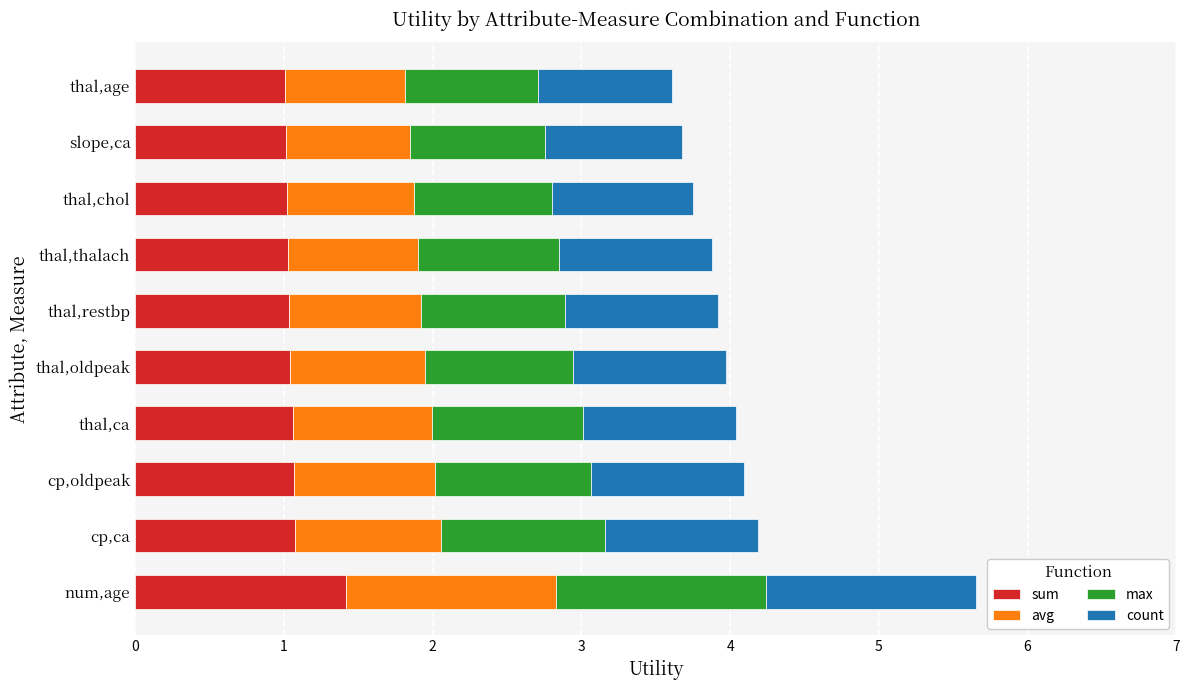

What is the total value across all series at slope,ca?

3.7